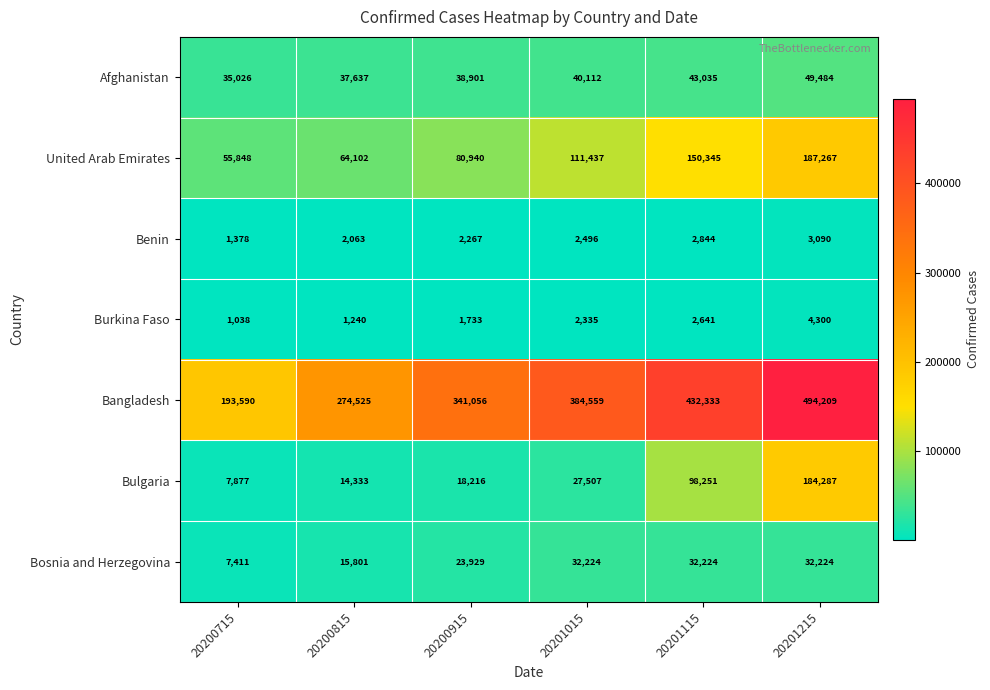

What is the difference between the Bosnia and Herzegovina values at 20201215 and 20200815?

16423